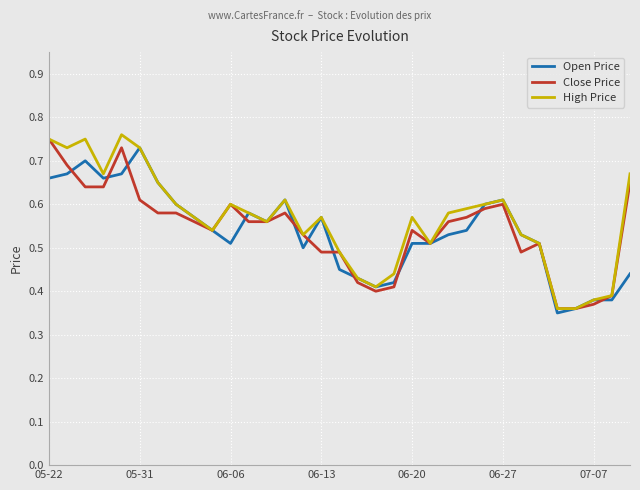

What are all the series names shown in the legend?

Open Price, Close Price, High Price